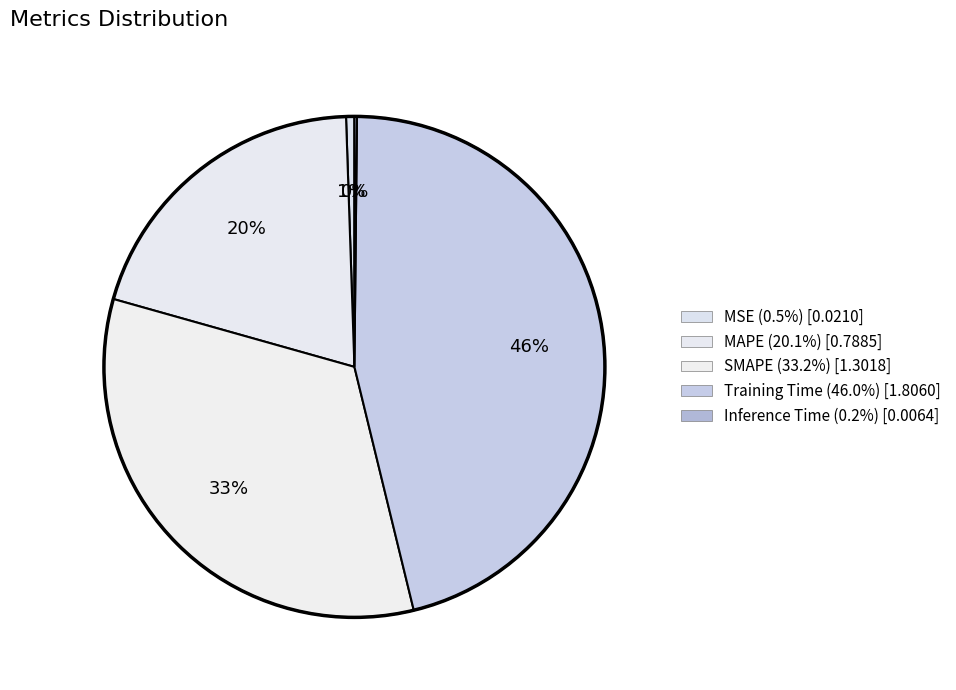

To the nearest percent, what is the difference between the largest and smallest slice percentages?

46%